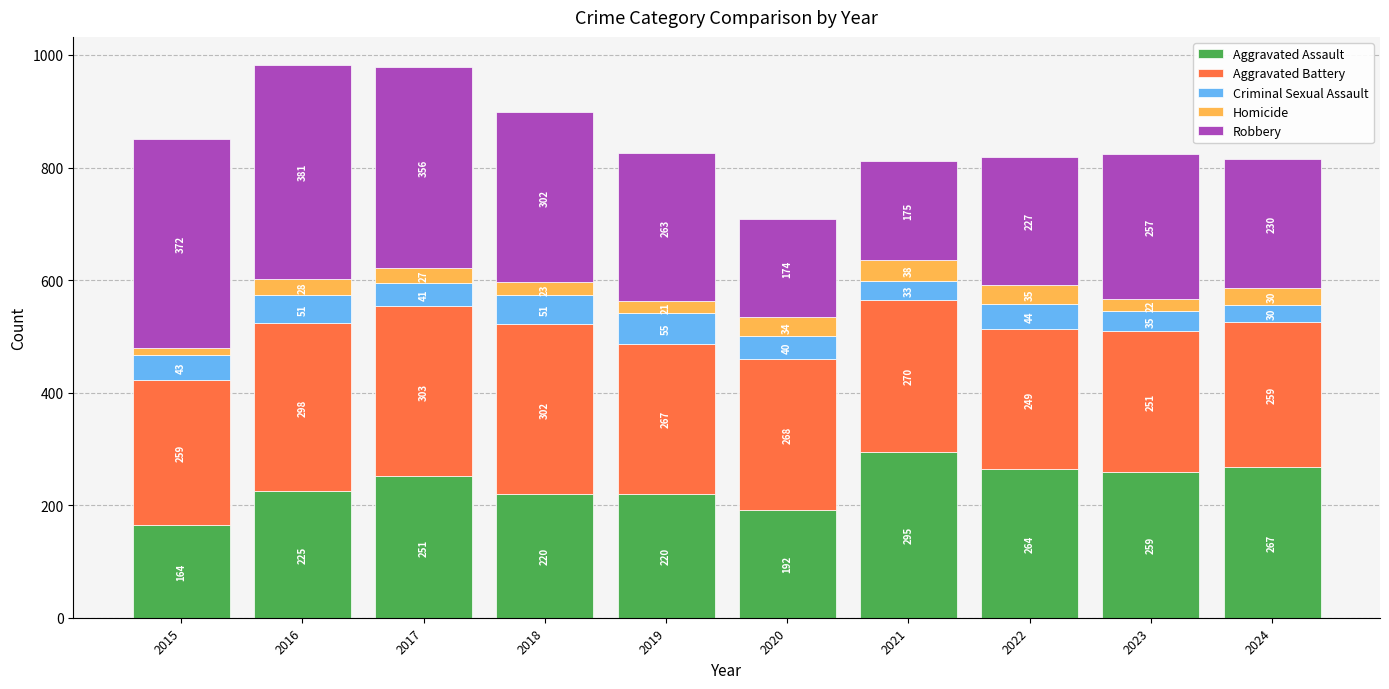

What is the total value across all series at 2016?

983